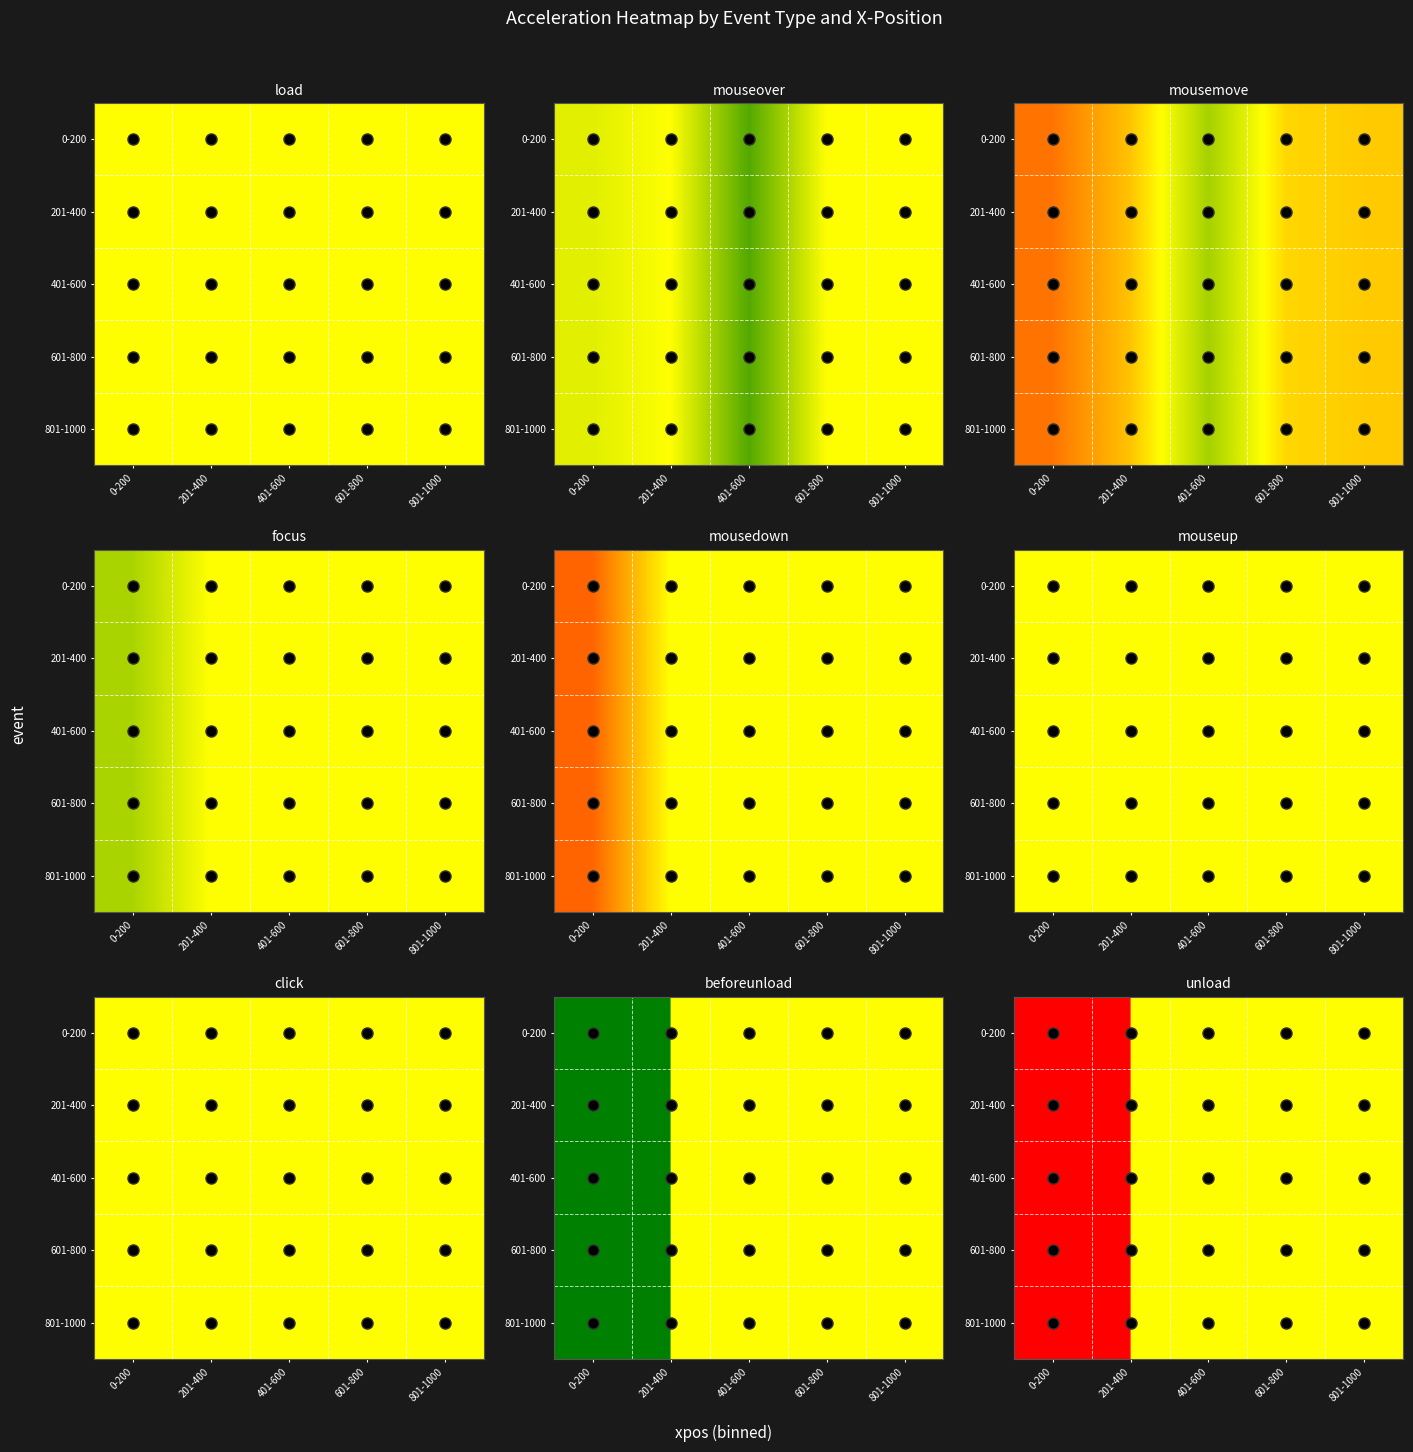

At which category is the sum across all series the highest?

201-400